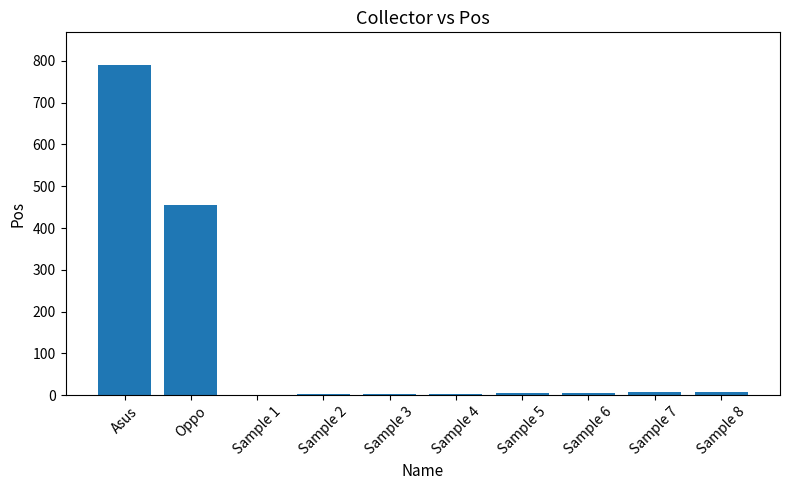

How many categories are shown in the chart?

10